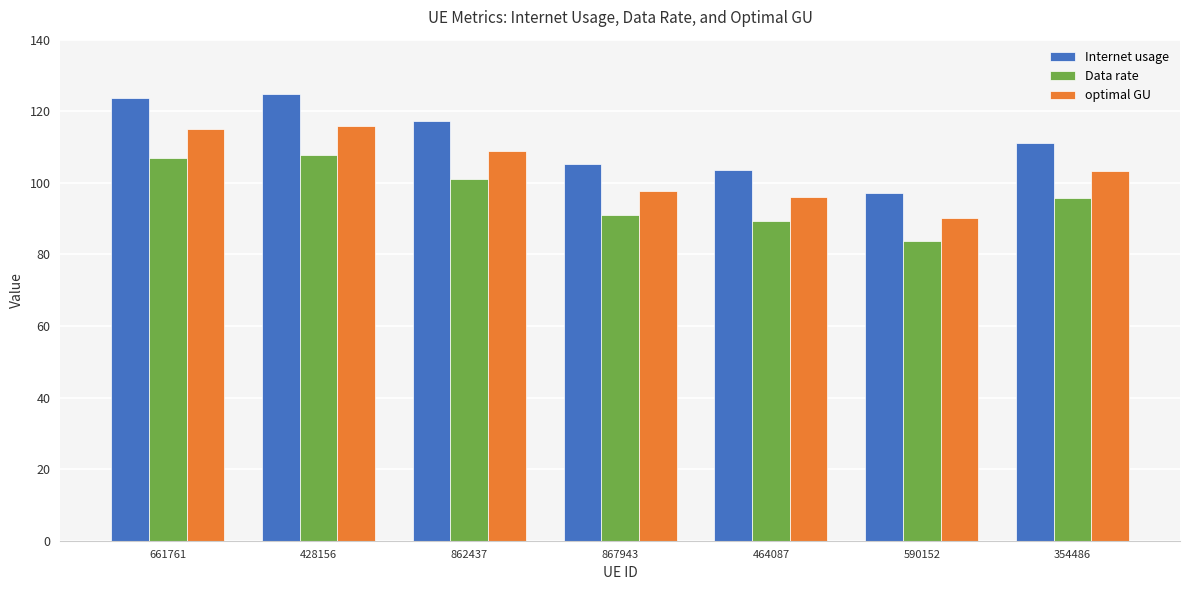

Reading right to left, list all the values displayed in this chart.

Internet usage: 354486=111.1	590152=97.2	464087=103.5	867943=105.3	862437=117.3	428156=124.8	661761=123.8
Data rate: 354486=95.9	590152=83.9	464087=89.3	867943=90.9	862437=101.2	428156=107.7	661761=106.9
optimal GU: 354486=103.2	590152=90.3	464087=96.2	867943=97.8	862437=108.9	428156=115.9	661761=115.0